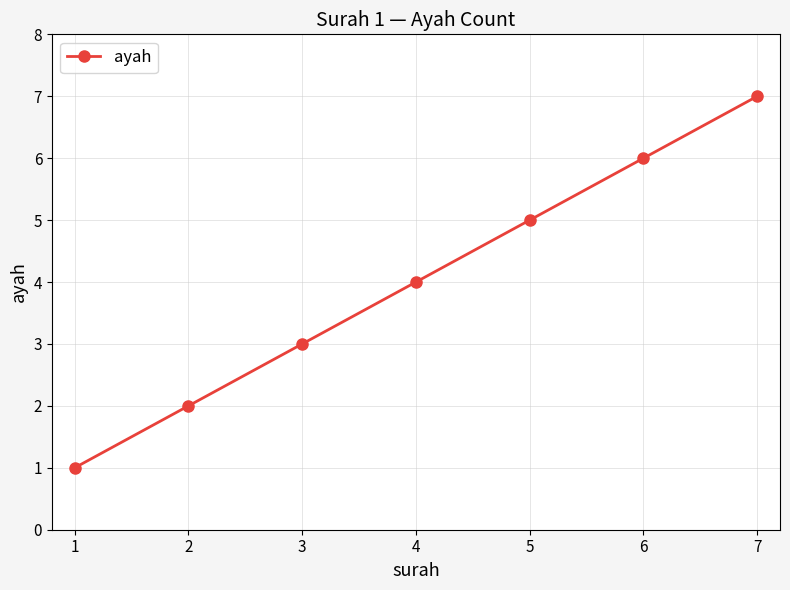

Count the values in the range 2 to 6.

5